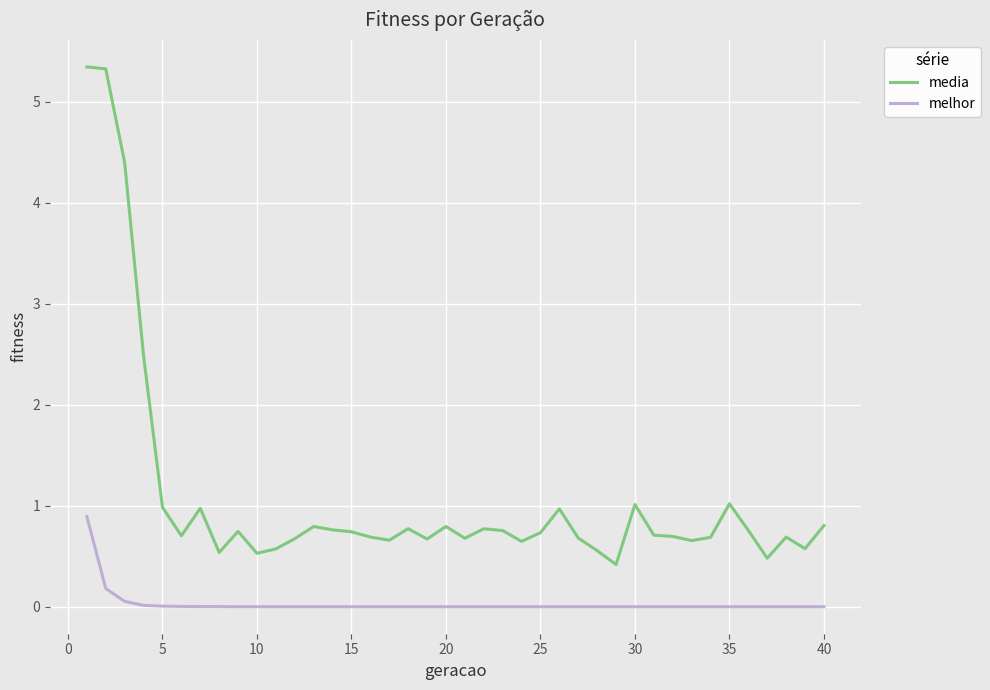

Which series has the largest total across all categories?

media